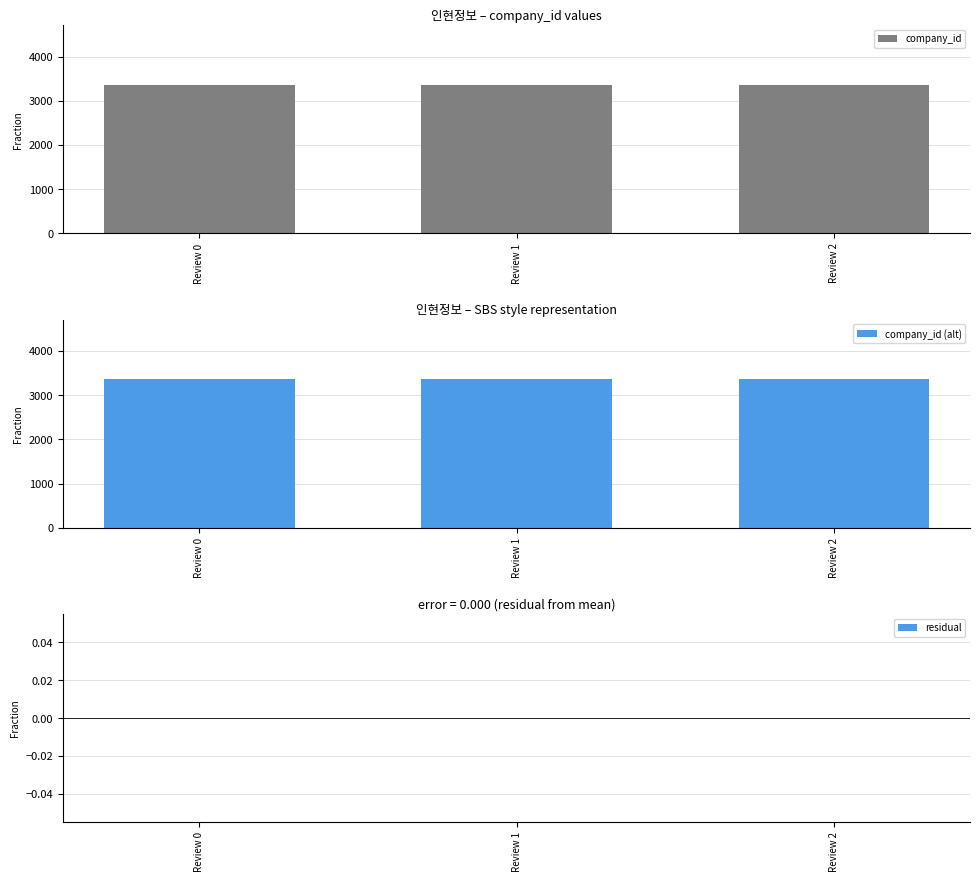

What are all the series names shown in the legend?

company_id, company_id (alt), residual